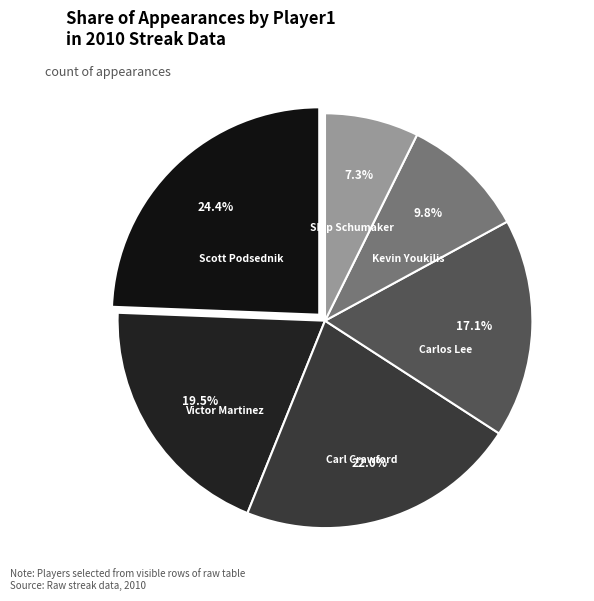

Is there a majority slice in this chart?

No